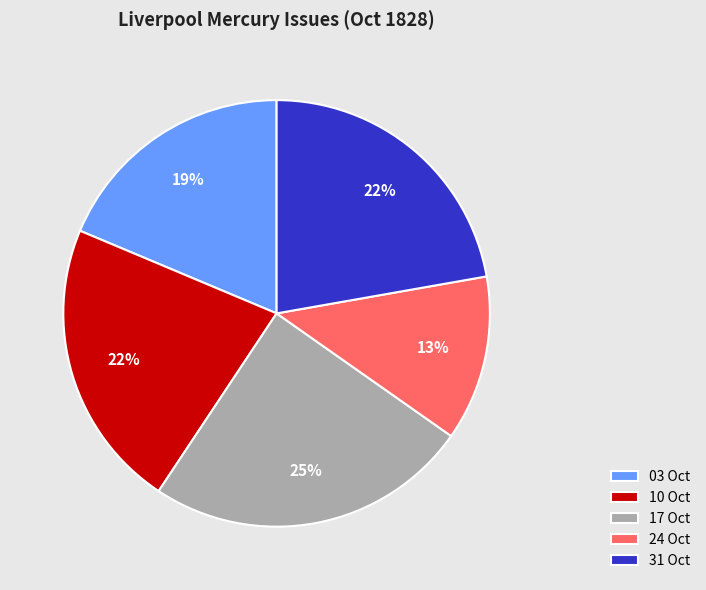

What is the largest slice in the pie chart?

17 Oct